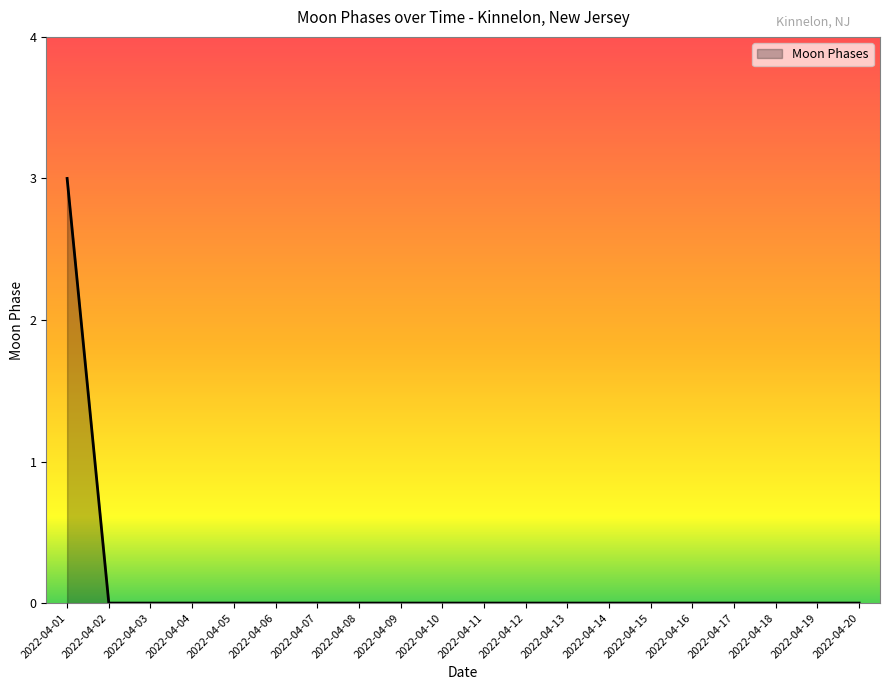

Reading left to right, list all the values displayed in this chart.

3	0	0	0	0	0	0	0	0	0	0	0	0	0	0	0	0	0	0	0